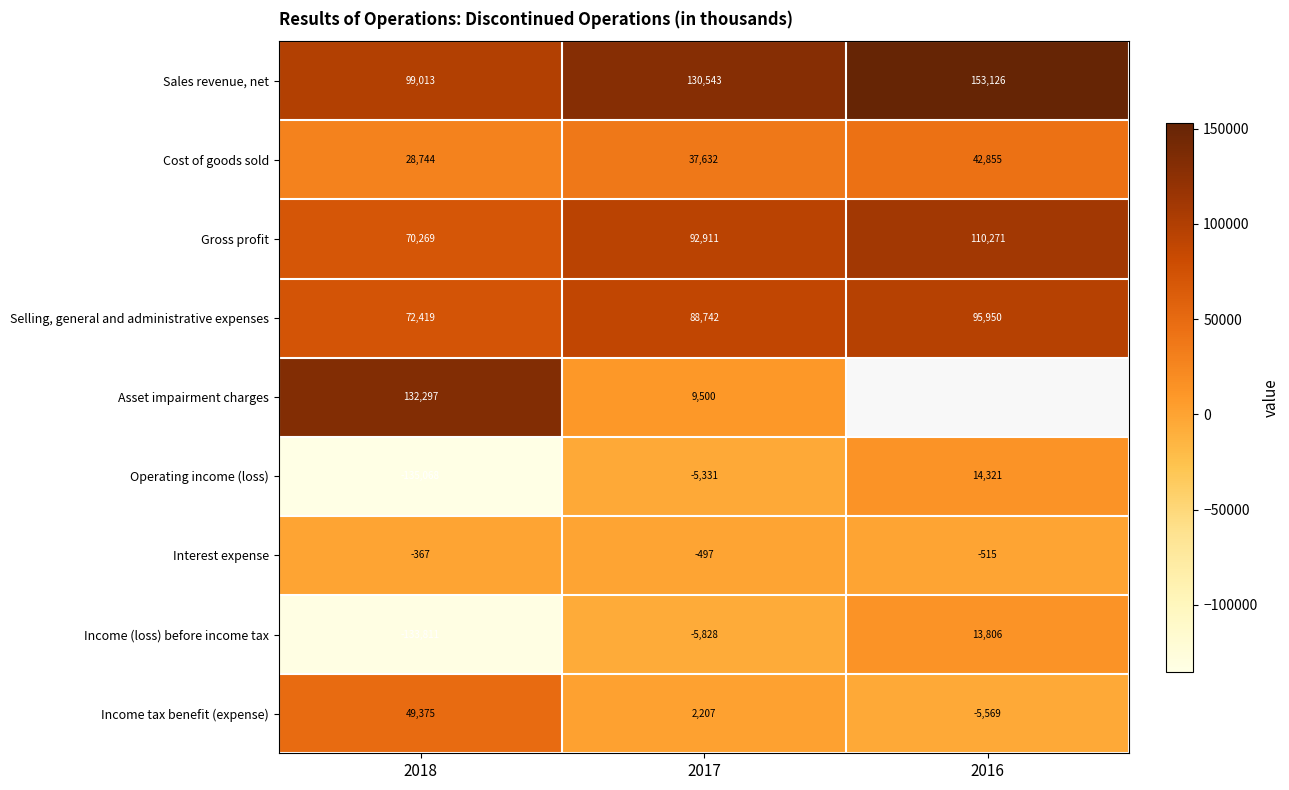

At which label is Operating income (loss) closest to -60373?

2017